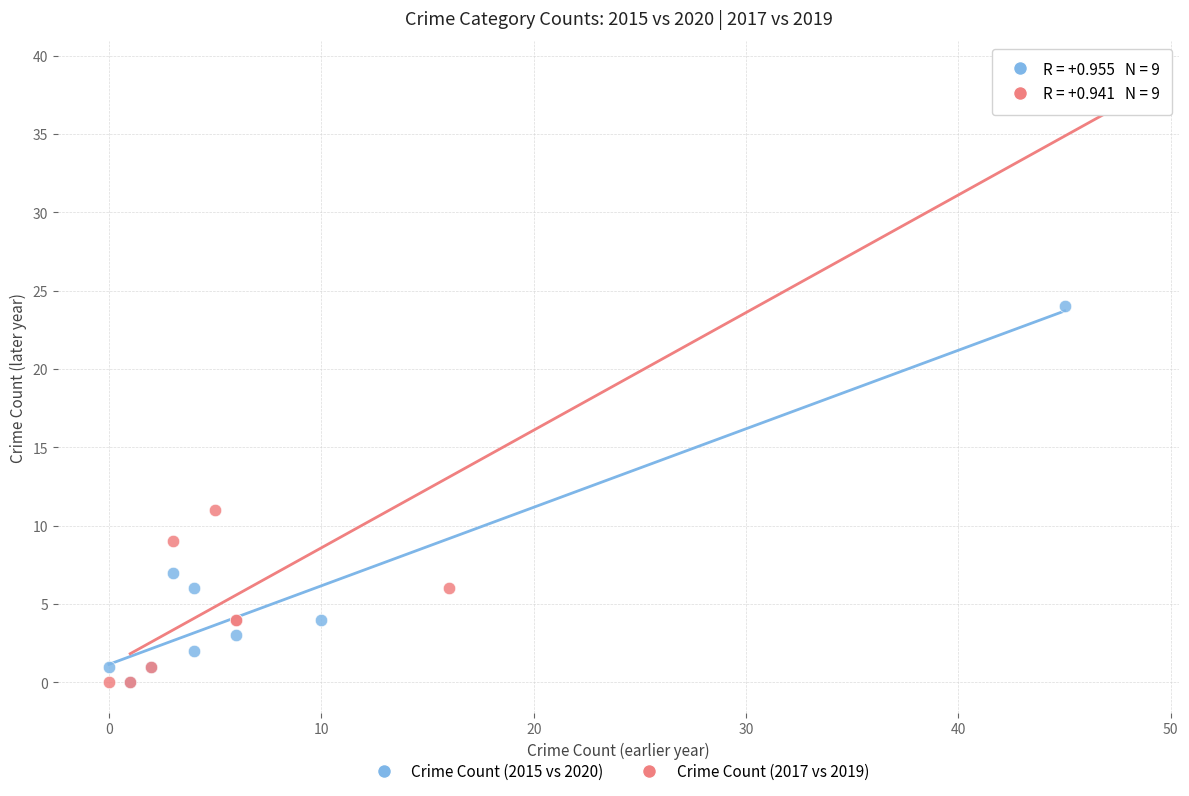

Which series reaches the maximum Y coordinate?

Crime Count (2017 vs 2019)